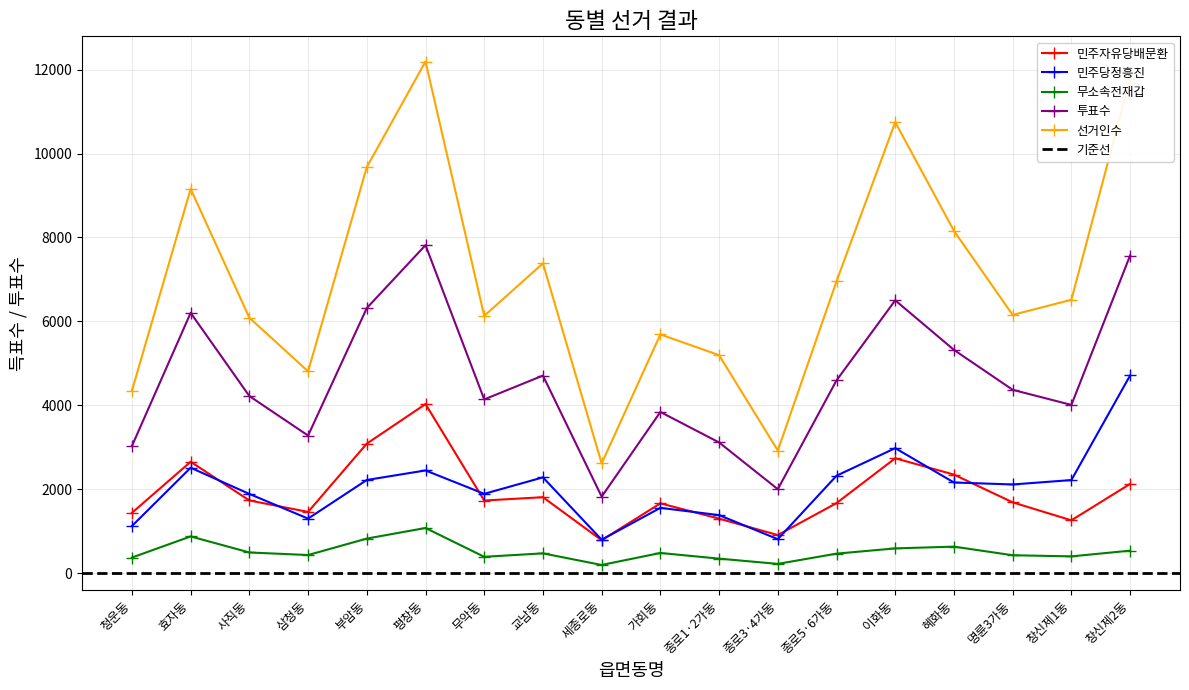

Reading left to right, what are all the values shown in this chart?

민주자유당배문환: 1440	2657	1735	1462	3089	4031	1733	1813	788	1666	1302	911	1672	2740	2351	1690	1262	2129
민주당정흥진: 1126	2515	1890	1303	2223	2450	1893	2285	800	1559	1386	813	2324	2981	2163	2116	2221	4712
무소속전재갑: 375	878	496	435	827	1079	393	475	198	484	349	224	468	593	635	430	403	539
투표수: 3033	6204	4222	3281	6318	7817	4142	4710	1826	3843	3117	2004	4595	6503	5322	4371	4011	7570
선거인수: 4350	9158	6088	4810	9676	12192	6132	7384	2617	5691	5196	2925	6956	10747	8158	6155	6516	11778